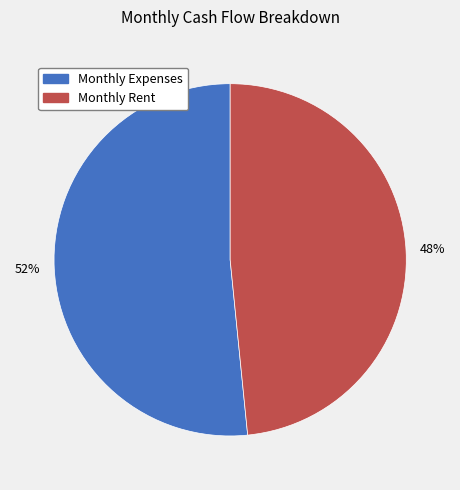

What is the ratio of the value at Monthly Expenses to the value at Monthly Rent?

1.1